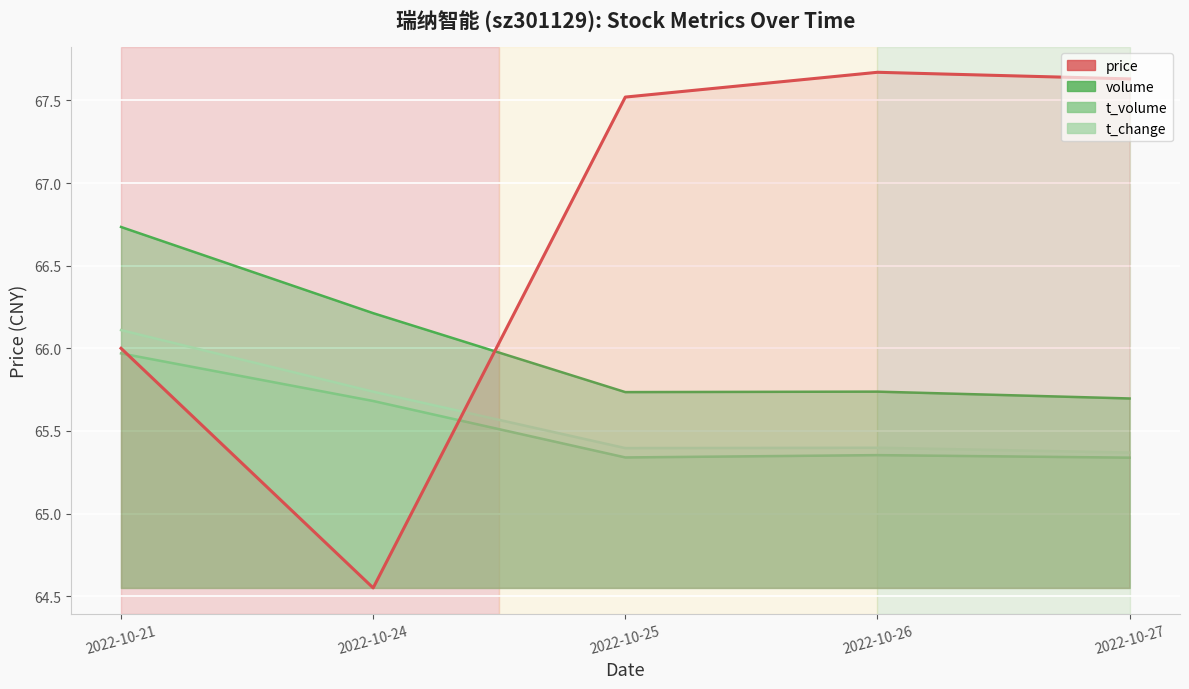

List the labels in order of value, smallest first.

2022-10-24, 2022-10-21, 2022-10-25, 2022-10-27, 2022-10-26